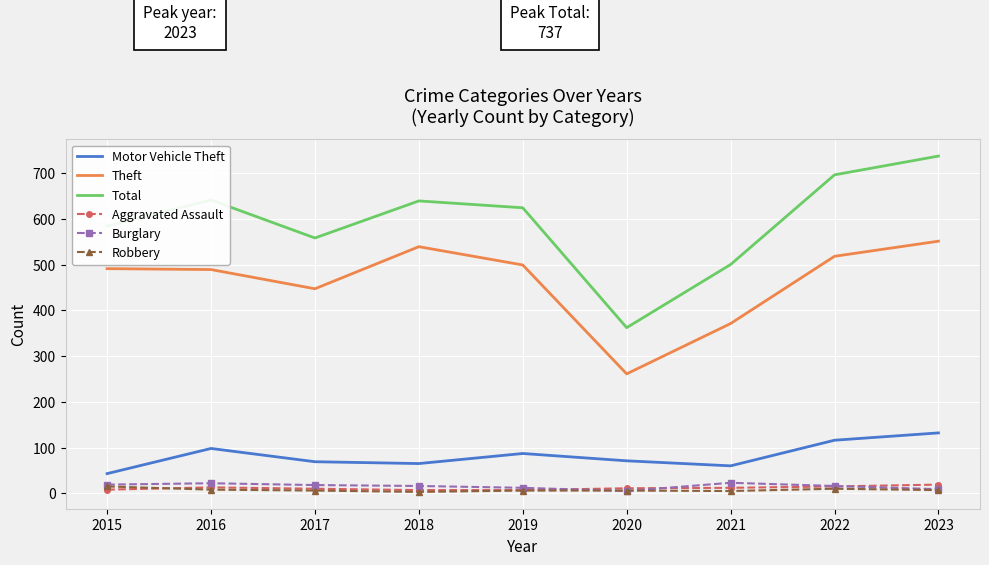

In Robbery, how many points are lower than both neighbors (excluding endpoints)?

2